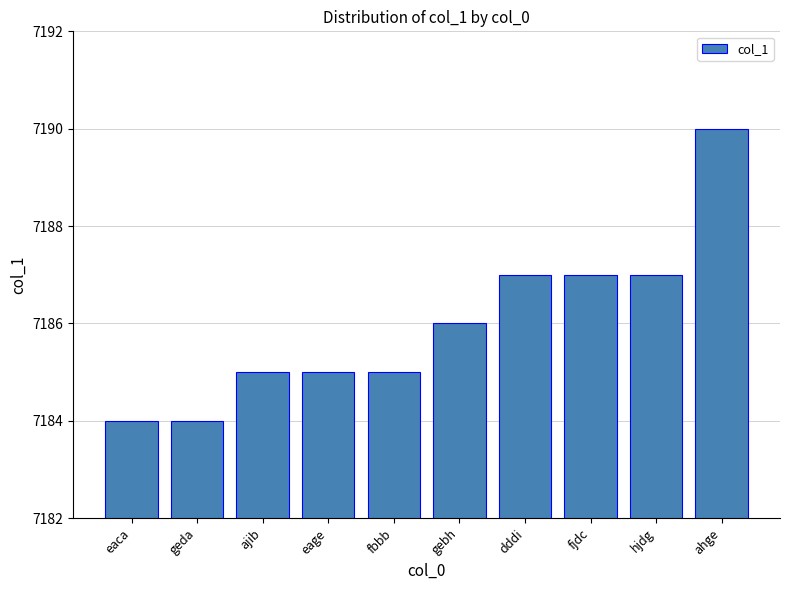

How many values are between 7185 and 7187?

7